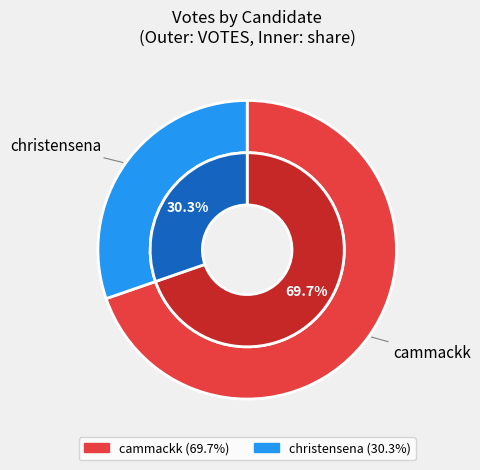

How many segments does this pie chart have?

2